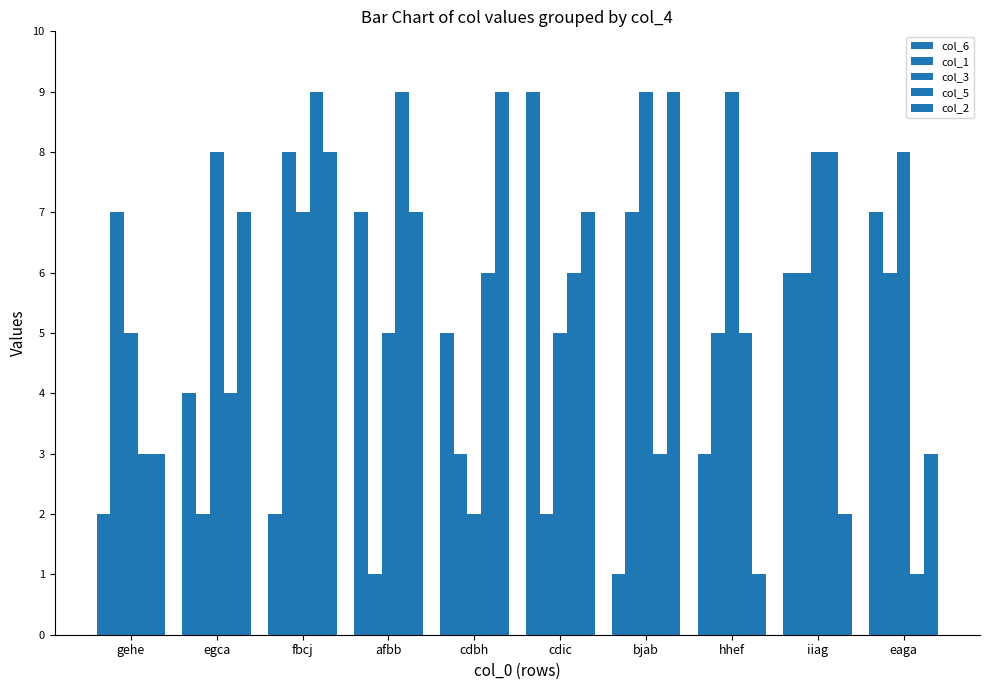

How many bars are there in total?

50